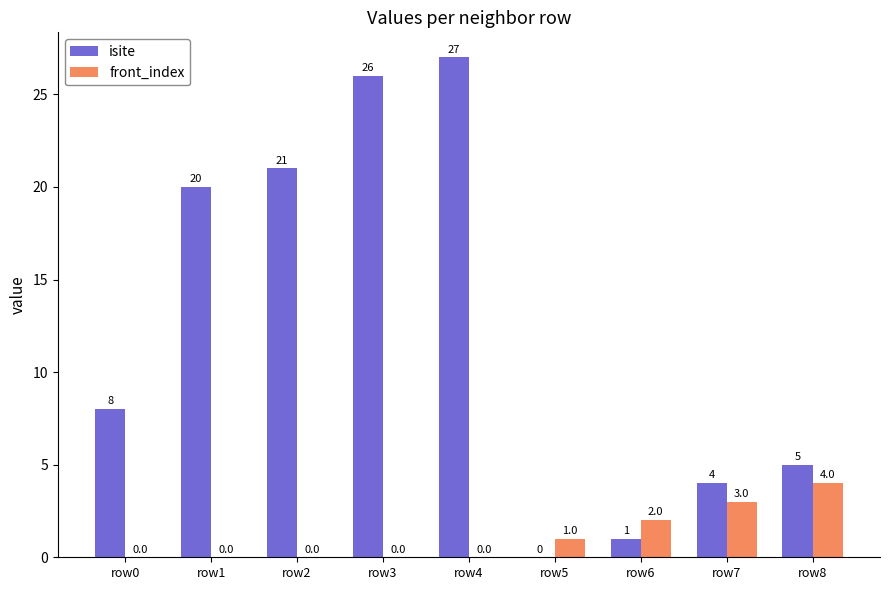

What is the maximum value shown in the chart?

27